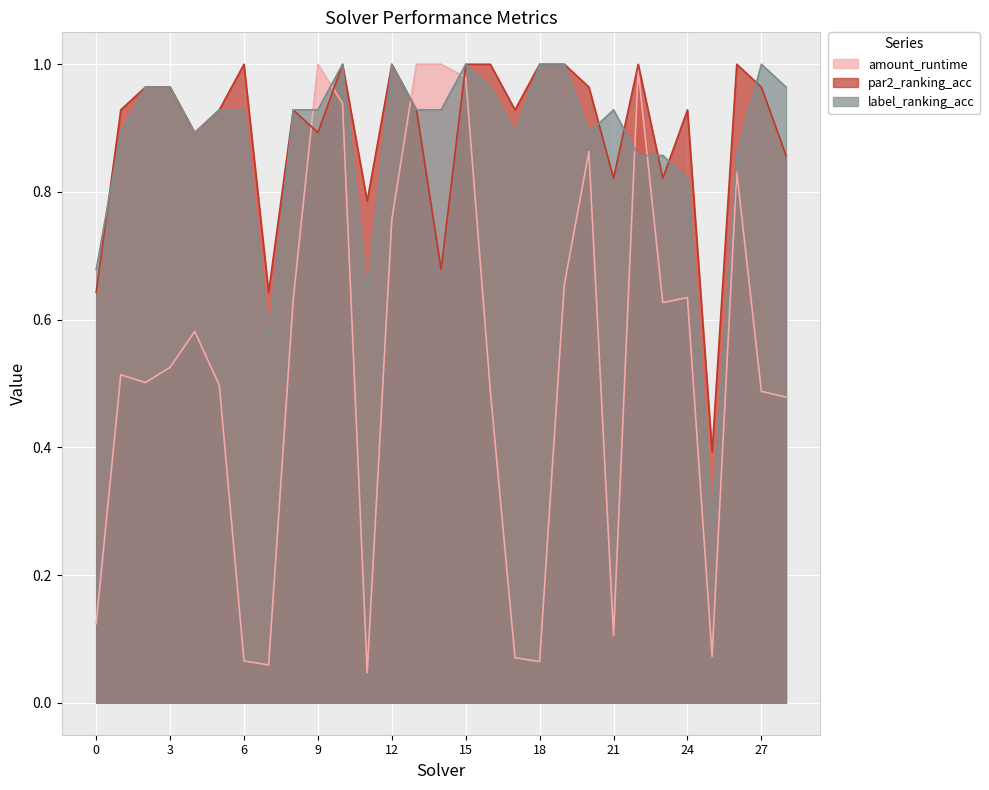

List the series in order of their peak value, lowest first.

amount_runtime, par2_ranking_acc, label_ranking_acc